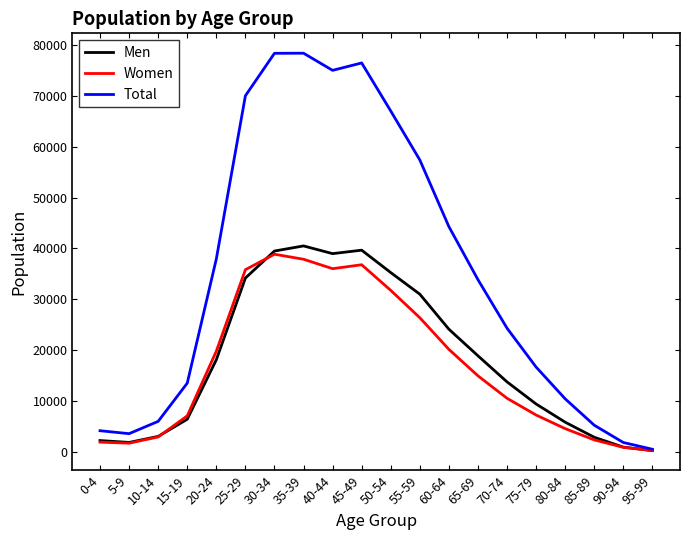

Which series has the largest total across all categories?

Total